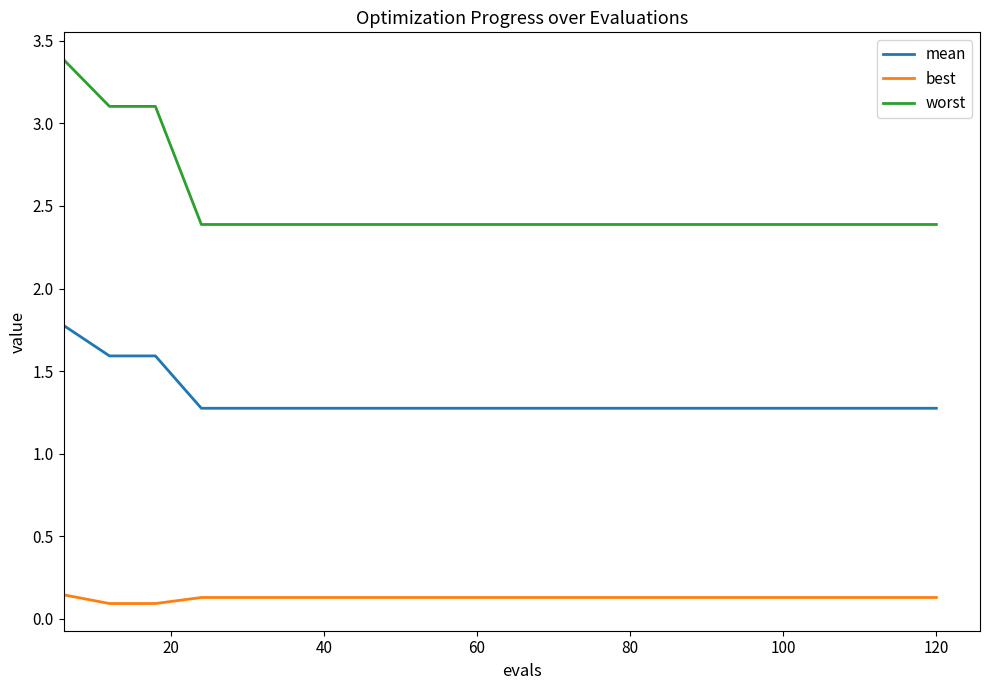

Which series has the largest total across all categories?

worst